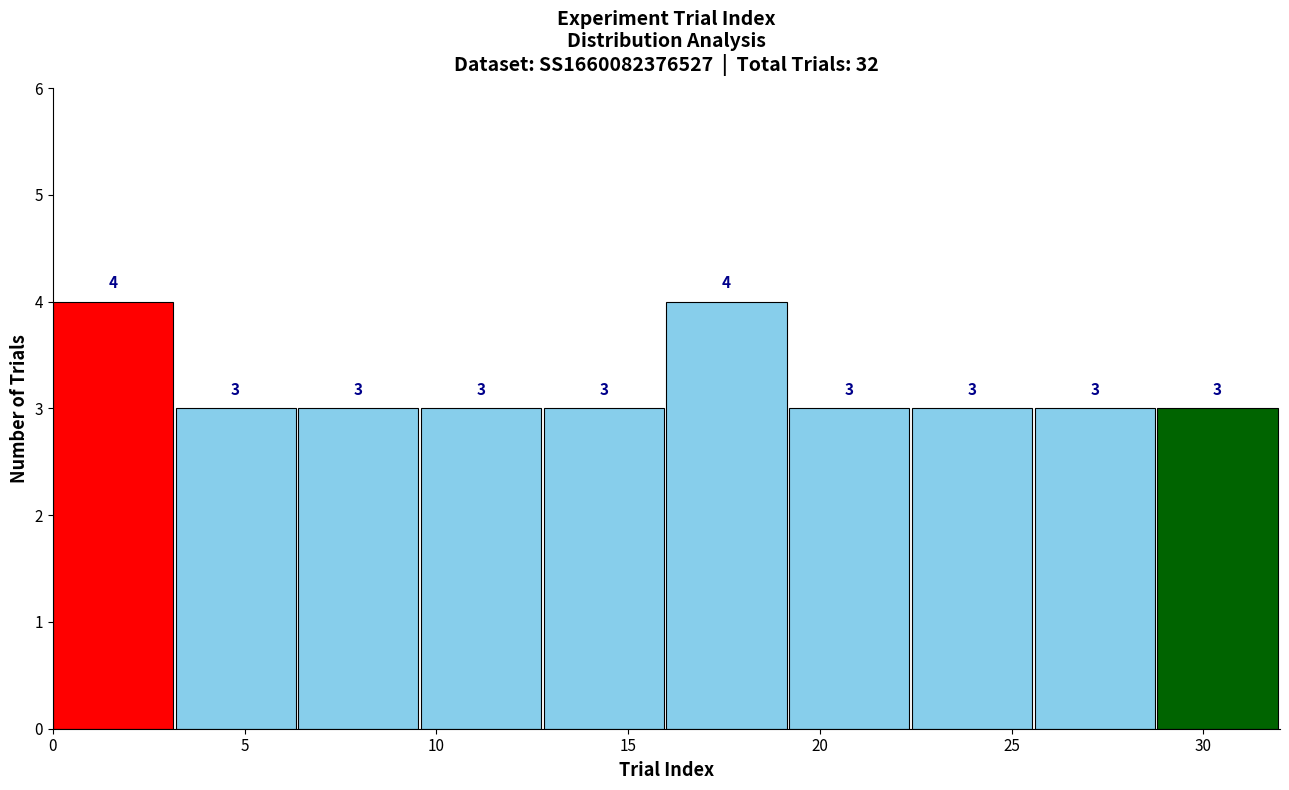

Reading left to right, transcribe this chart: for each bar, give the range it covers on the x-axis and its height. The bar edges are not printed on the chart, so give them approximately, as read against the axis.

0.0 to 3.2: 4
3.2 to 6.4: 3
6.4 to 9.6: 3
9.6 to 12.8: 3
12.8 to 16.0: 3
16.0 to 19.2: 4
19.2 to 22.4: 3
22.4 to 25.6: 3
25.6 to 28.8: 3
28.8 to 32.0: 3